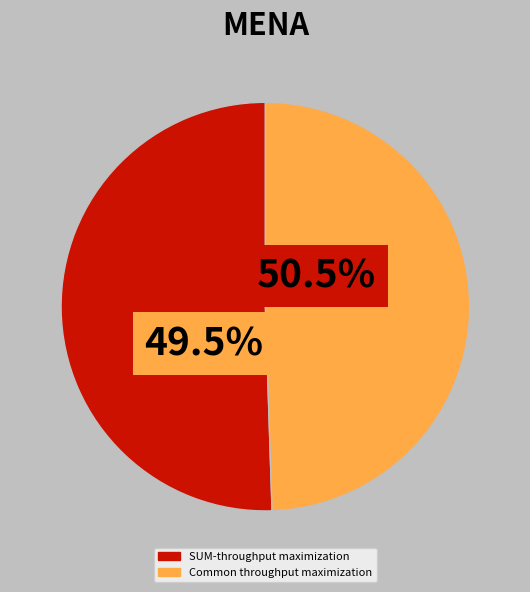

To the nearest percent, what percentage of the pie is SUM-throughput maximization?

51%